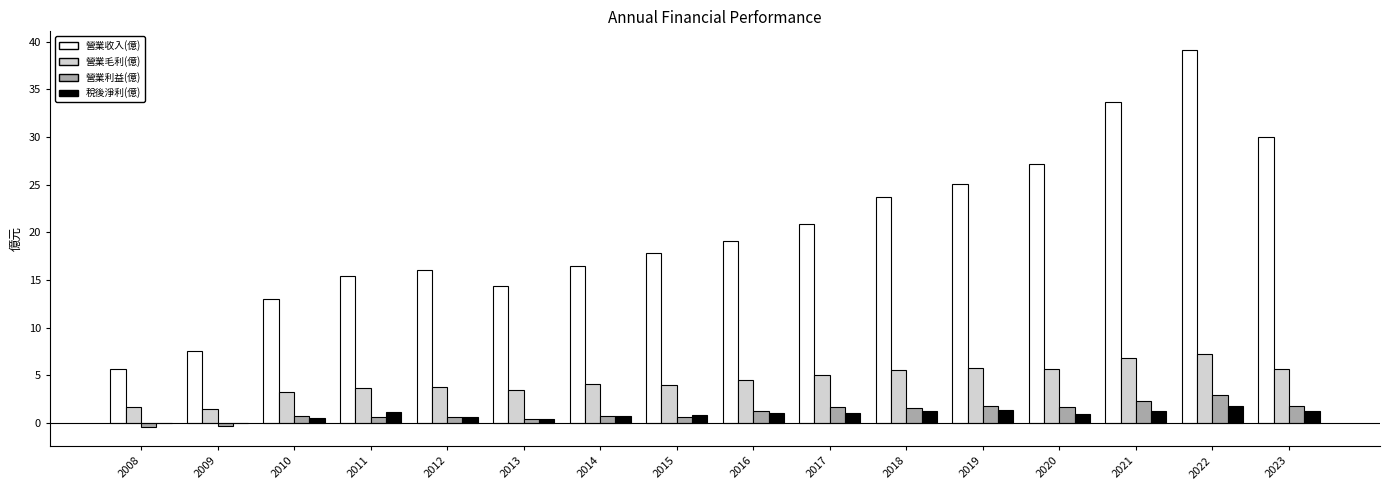

What is the sum of all 營業收入(億) values?

325.3